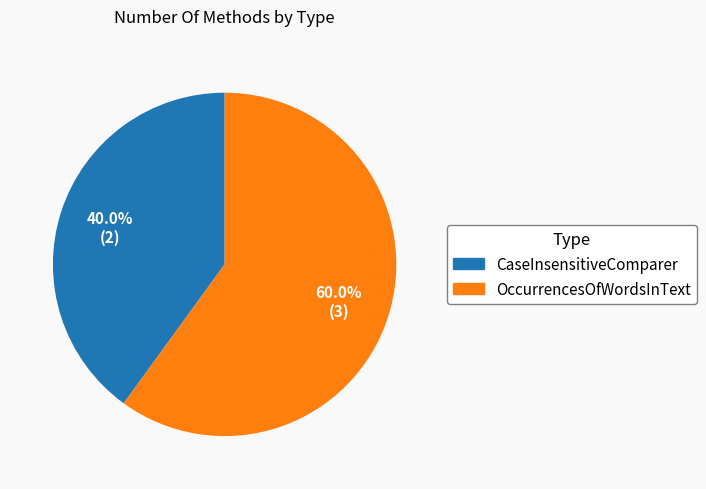

How many slices are in this pie chart?

2